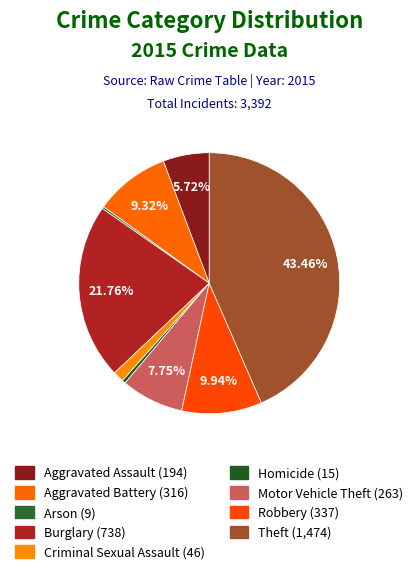

How many segments does this pie chart have?

9